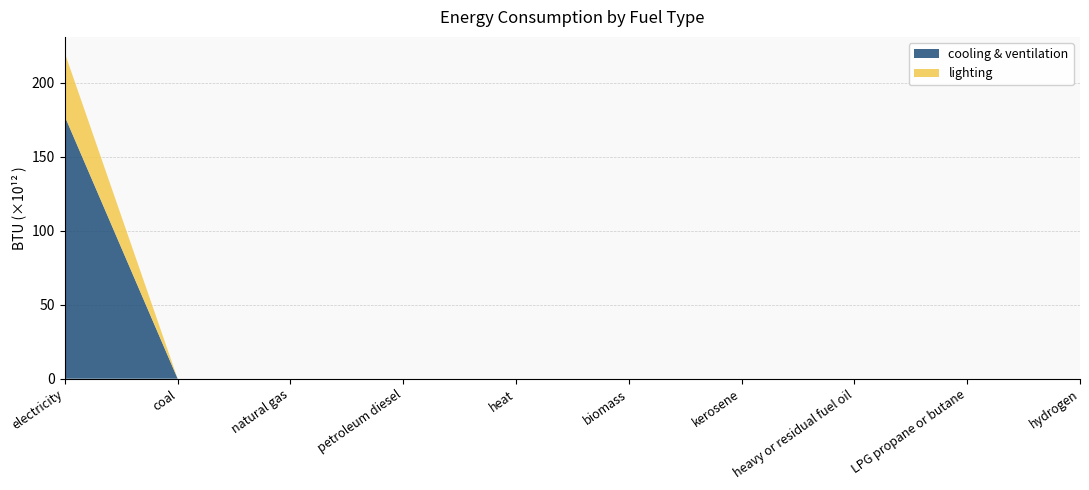

Reading right to left, transcribe all the data shown in this chart.

cooling & ventilation: hydrogen (BTU)=0.0	LPG propane or butane (BTU)=0.0	heavy or residual fuel oil (BTU)=0.0	kerosene (BTU)=0.0	biomass (BTU)=0.0	heat (BTU)=0.0	petroleum diesel (BTU)=0.0	natural gas (BTU)=0.0	coal (BTU)=0.0	electricity (BTU)=177228694082409.1
lighting: hydrogen (BTU)=0.0	LPG propane or butane (BTU)=0.0	heavy or residual fuel oil (BTU)=0.0	kerosene (BTU)=0.0	biomass (BTU)=0.0	heat (BTU)=0.0	petroleum diesel (BTU)=0.0	natural gas (BTU)=0.0	coal (BTU)=0.0	electricity (BTU)=42842202460940.7